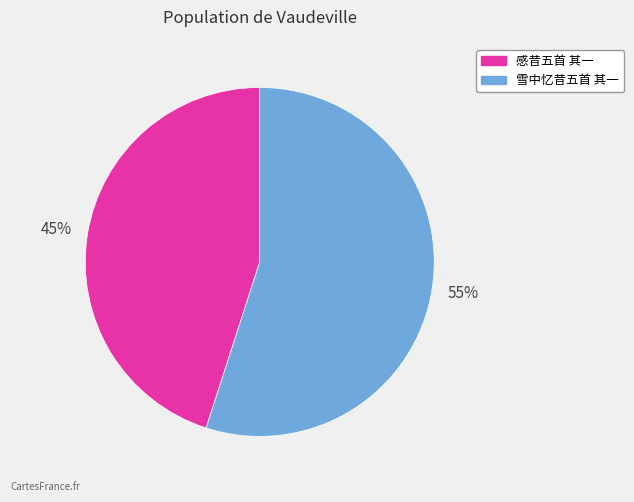

Which slice represents more than half of the pie?

雪中忆昔五首 其一